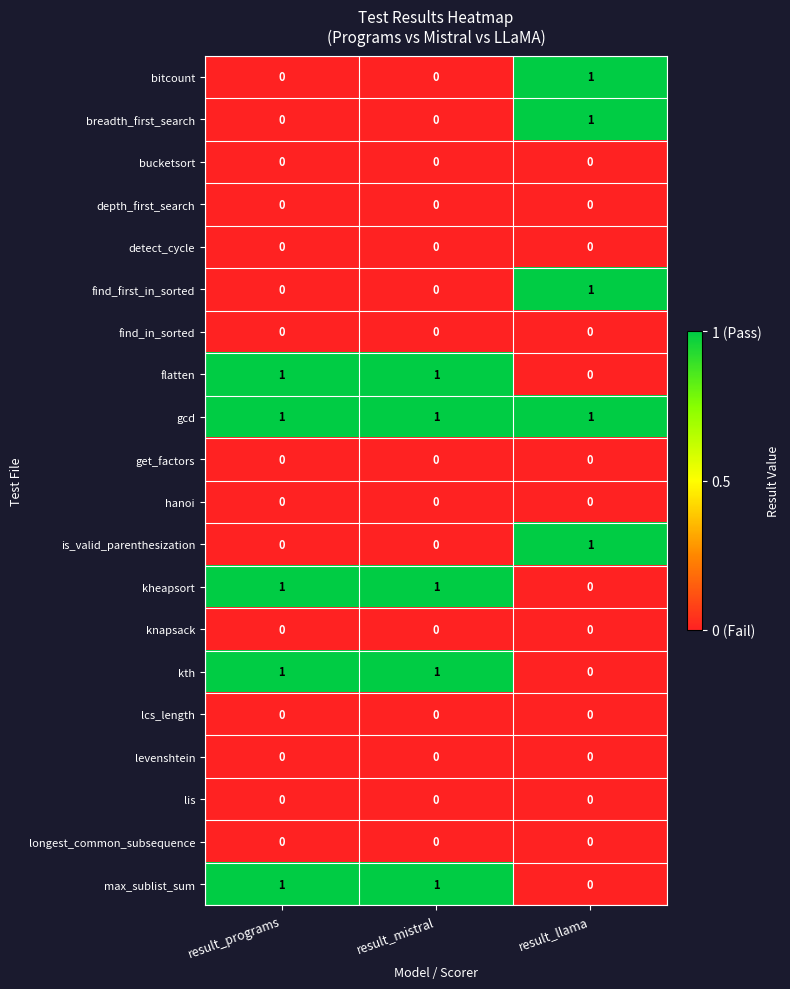

Where is kheapsort nearest to the value 0?

result_llama